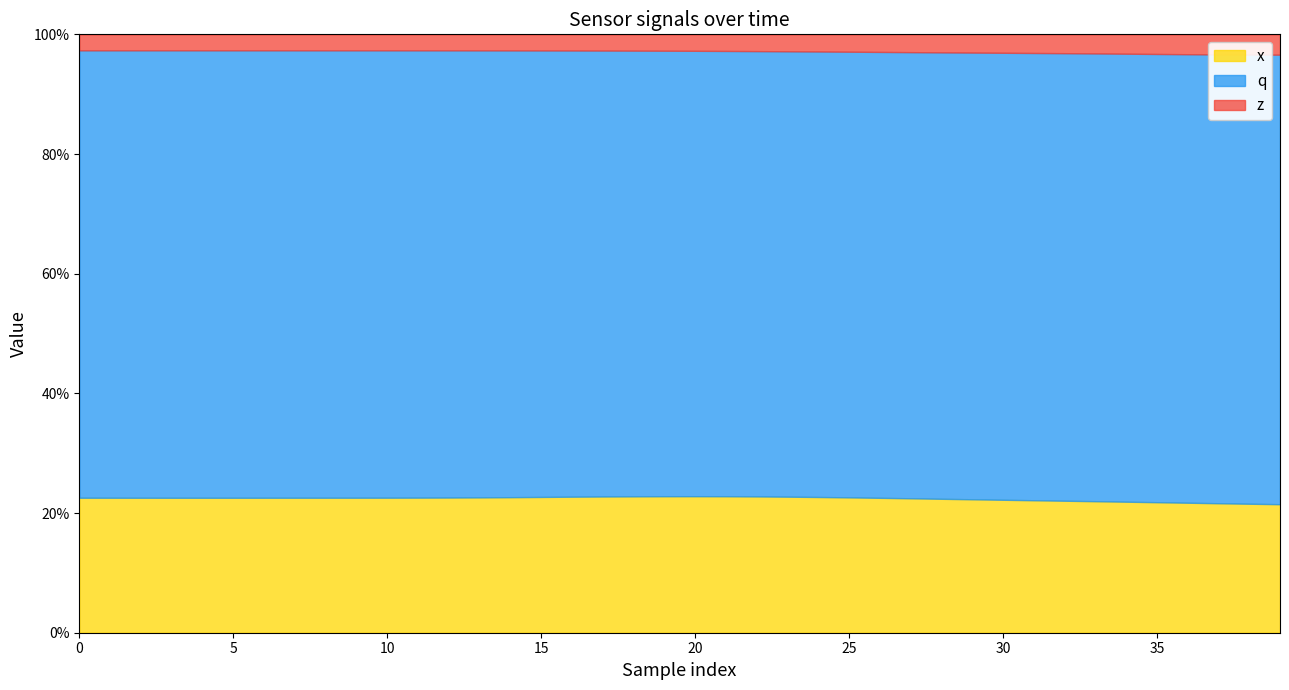

Which series has the largest range (max minus min)?

q